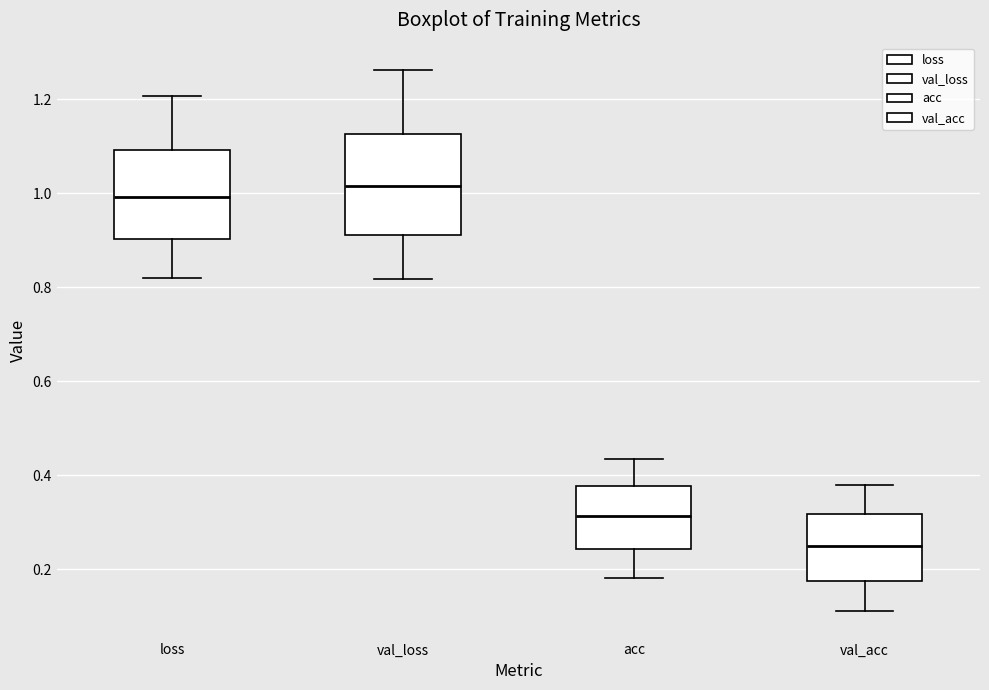

Which box's median line is the lowest?

val_acc